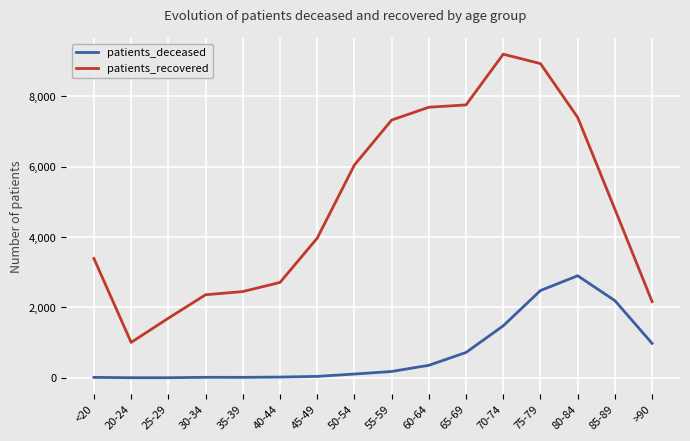

The value of patients_recovered at 70-74 is 9193. True or false?

True